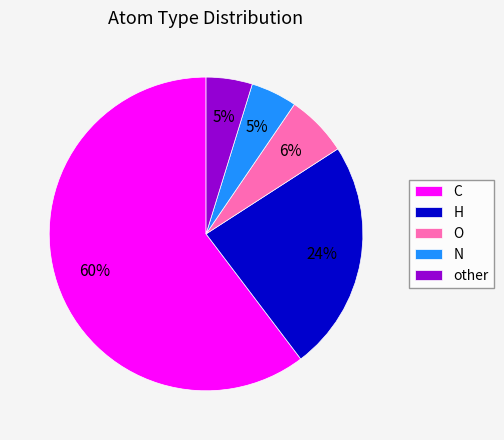

To the nearest percent, what portion does N represent?

5%